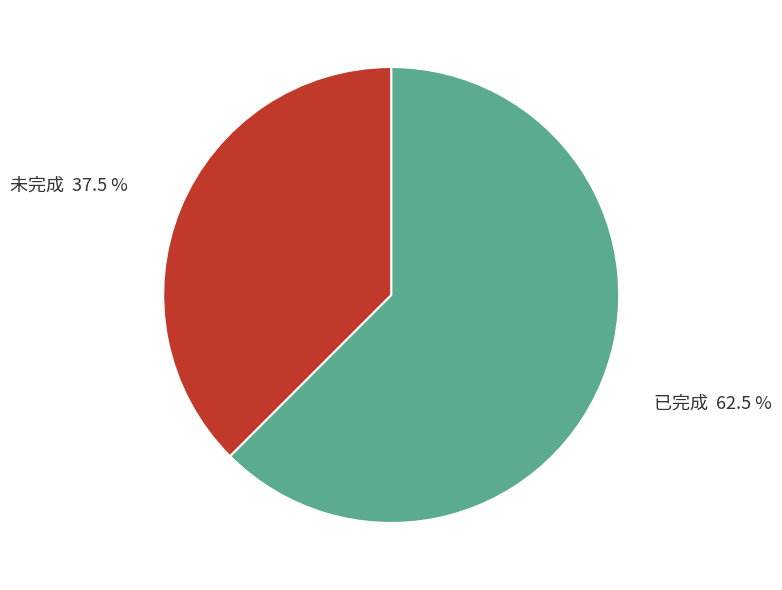

Is there any slice that represents more than half of the pie?

Yes